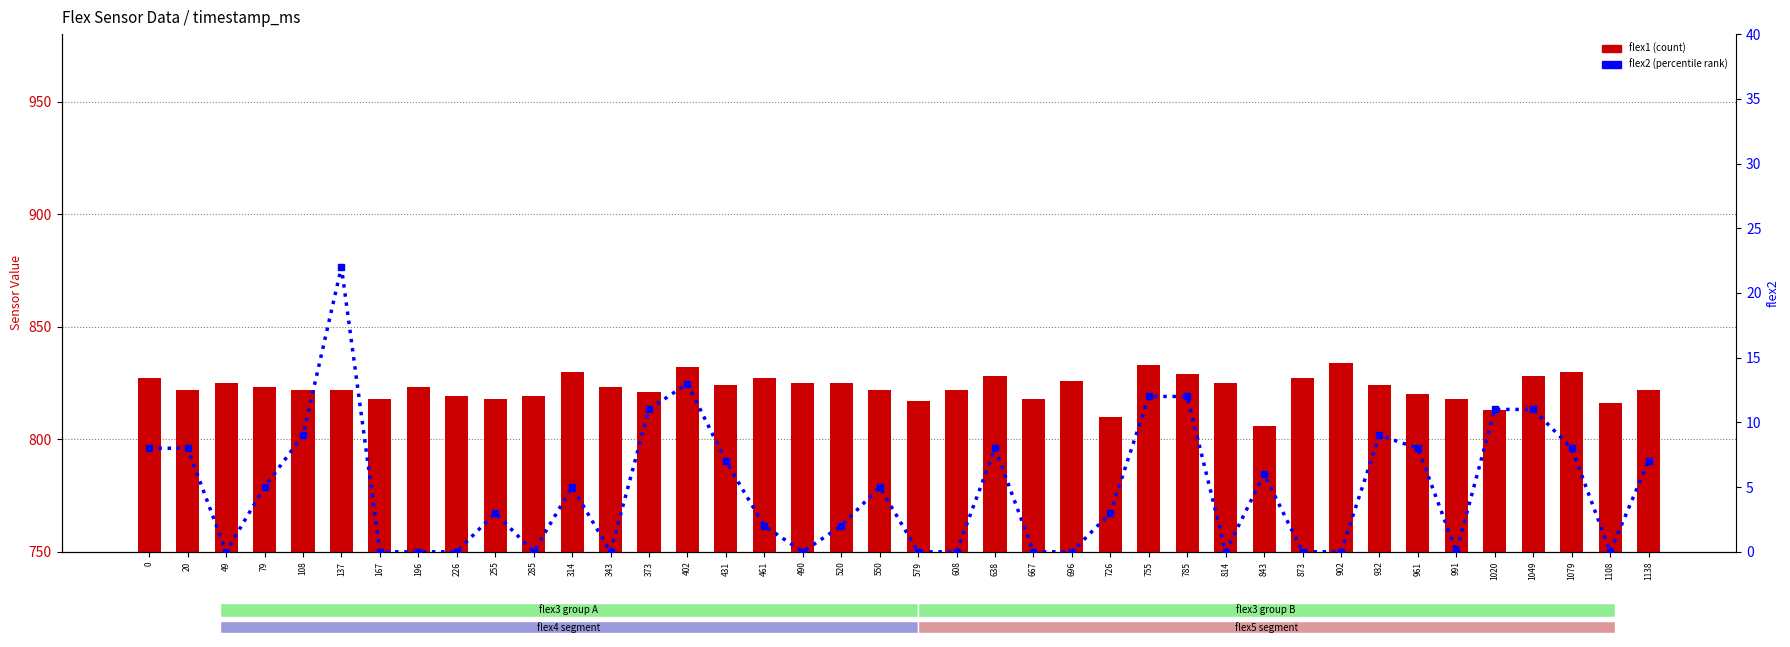

Which series has the widest spread of values?

flex1